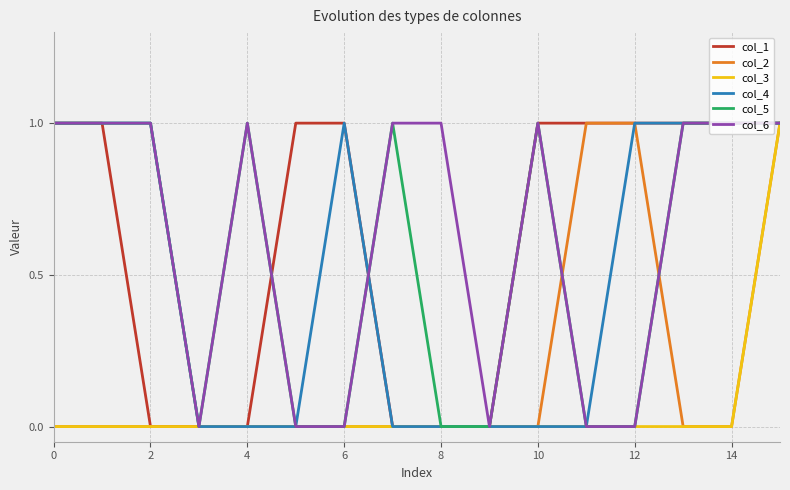

Does the chart have visible grid lines?

Yes